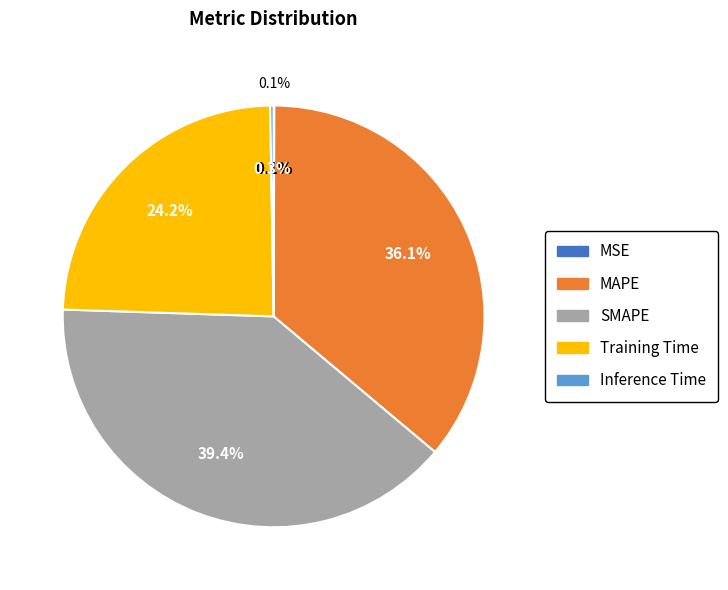

How many segments does this pie chart have?

5